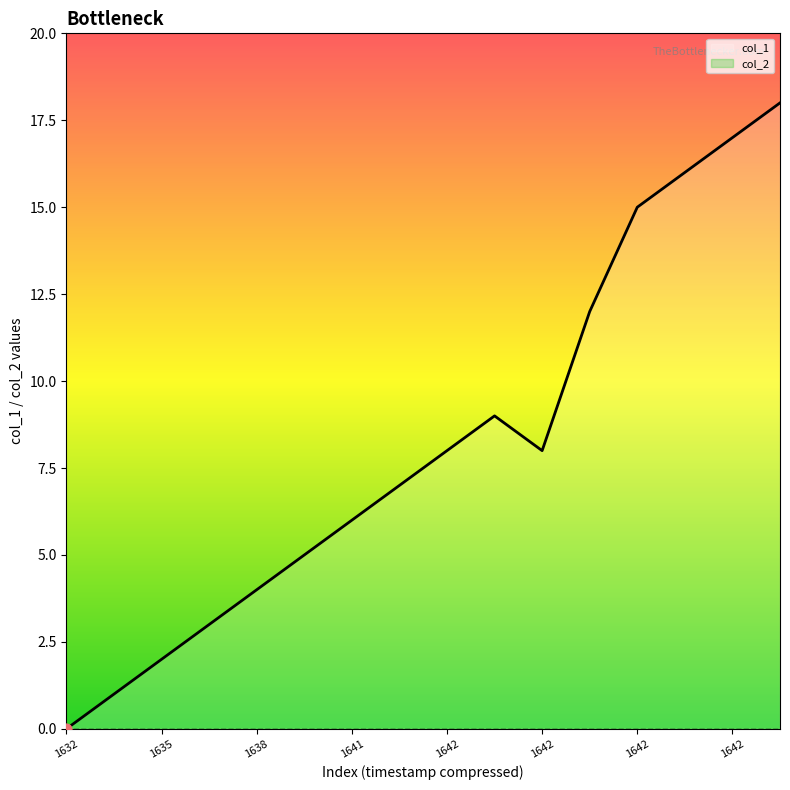

What is the change in value from 1642637284 to 1642705660?

+5